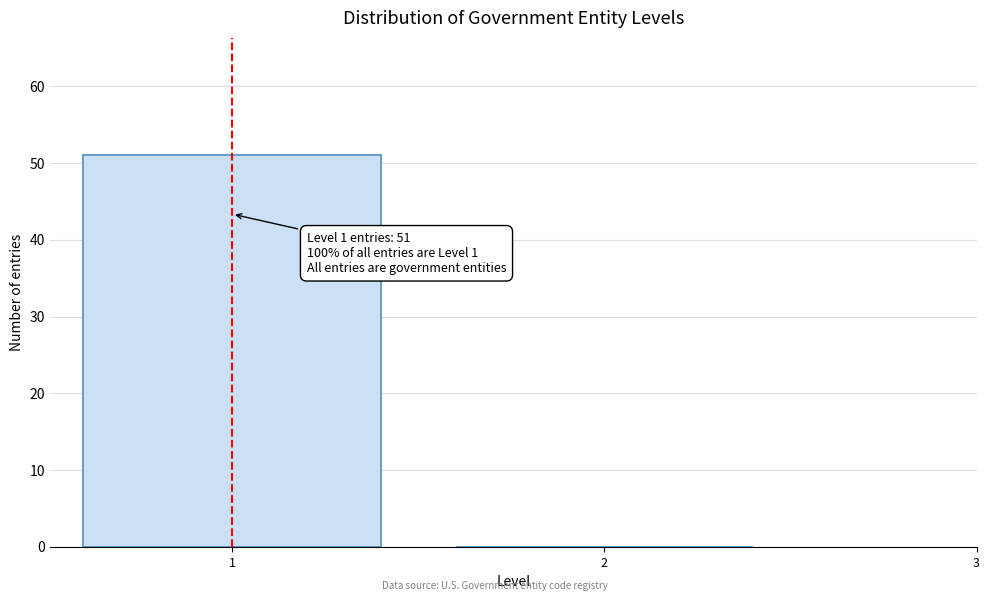

Reading left to right, extract all data points from this chart.

1=51	2=0